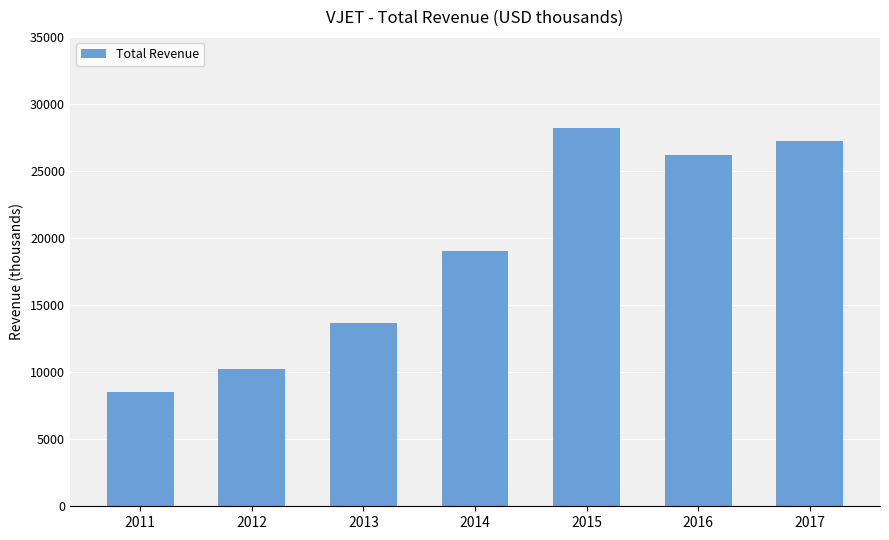

What is the change in value from 2014 to 2015?

+9200